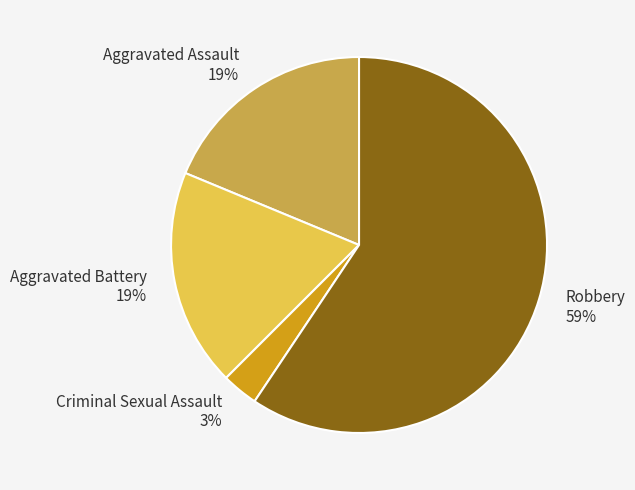

Which category accounts for the majority?

Robbery